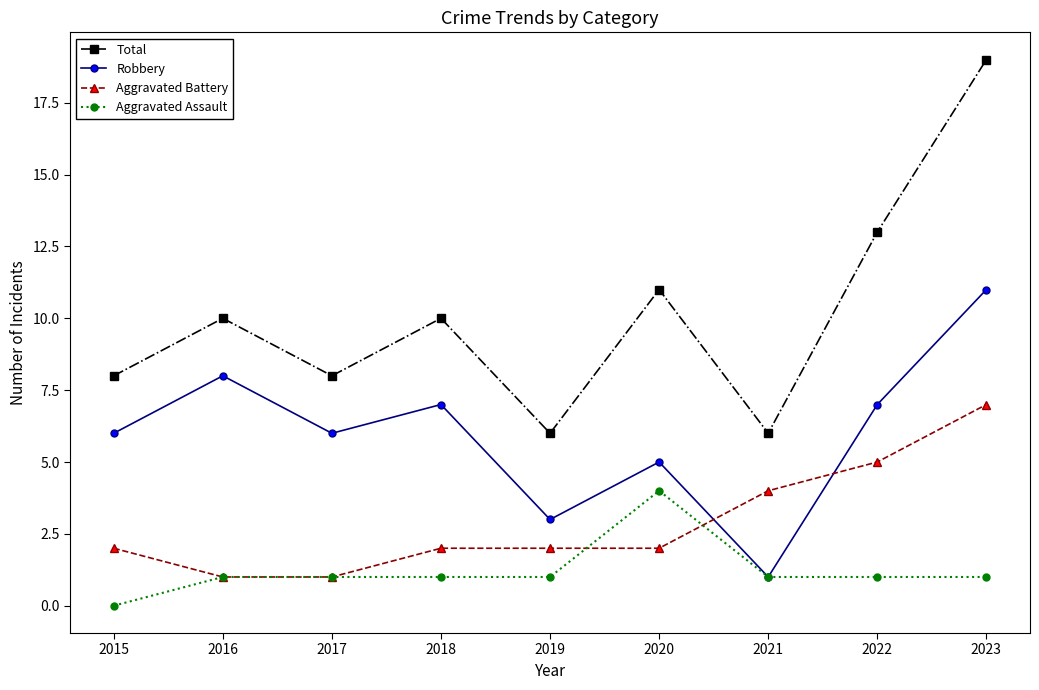

True or false: Aggravated Battery and Aggravated Assault cross at least once.

True